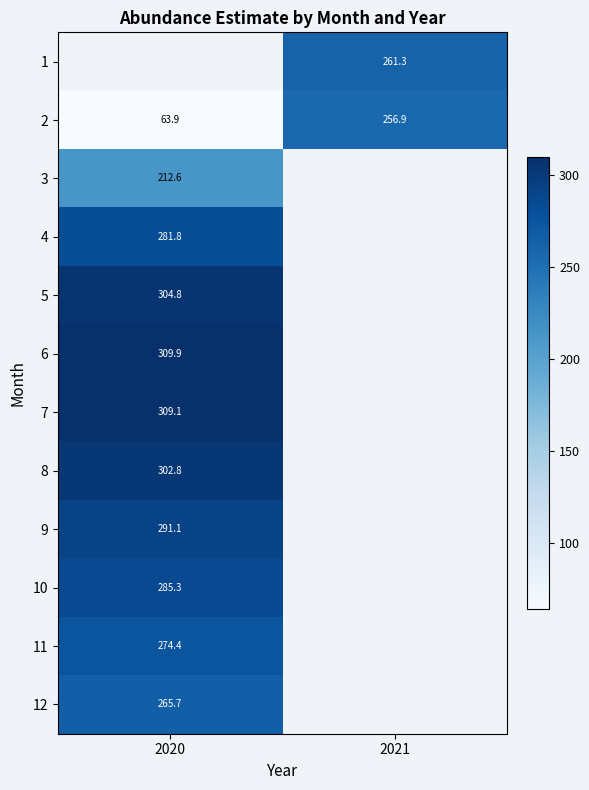

Where is 7 nearest to the value 309?

2020